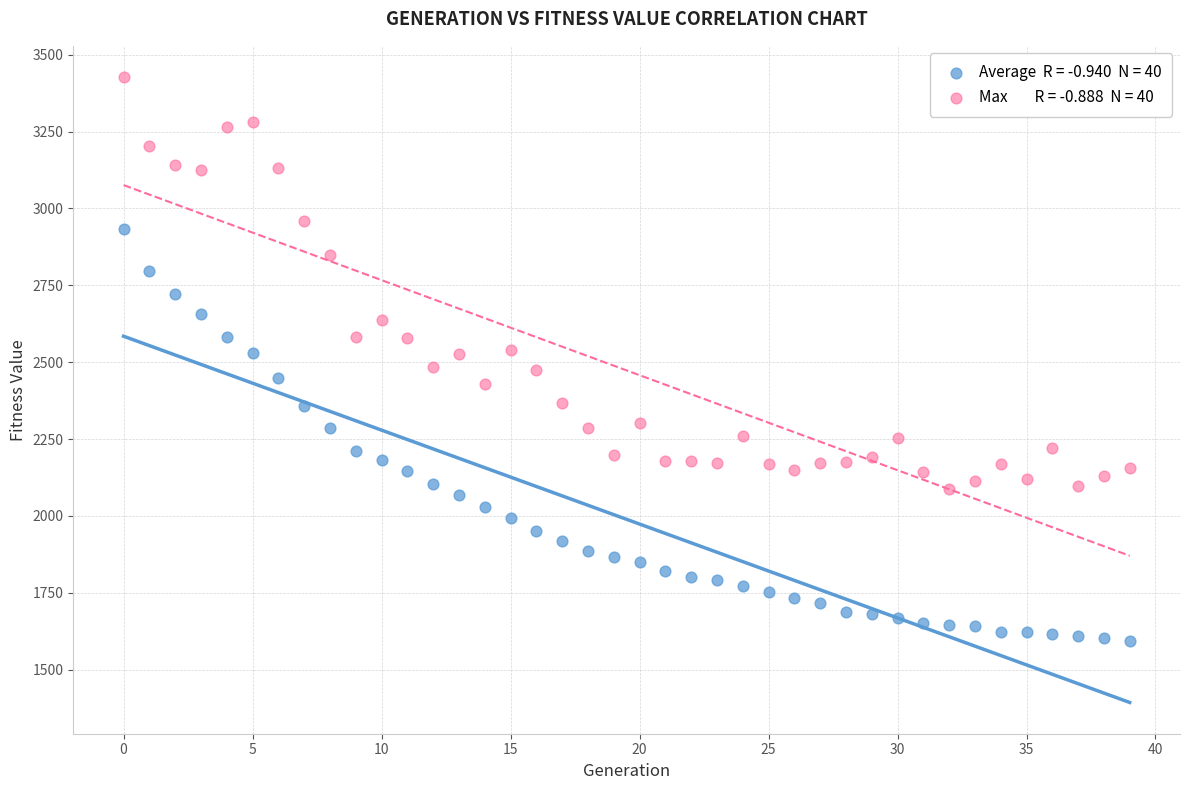

Across all data points, what is the range of Y values (max minus min)?

1834.3